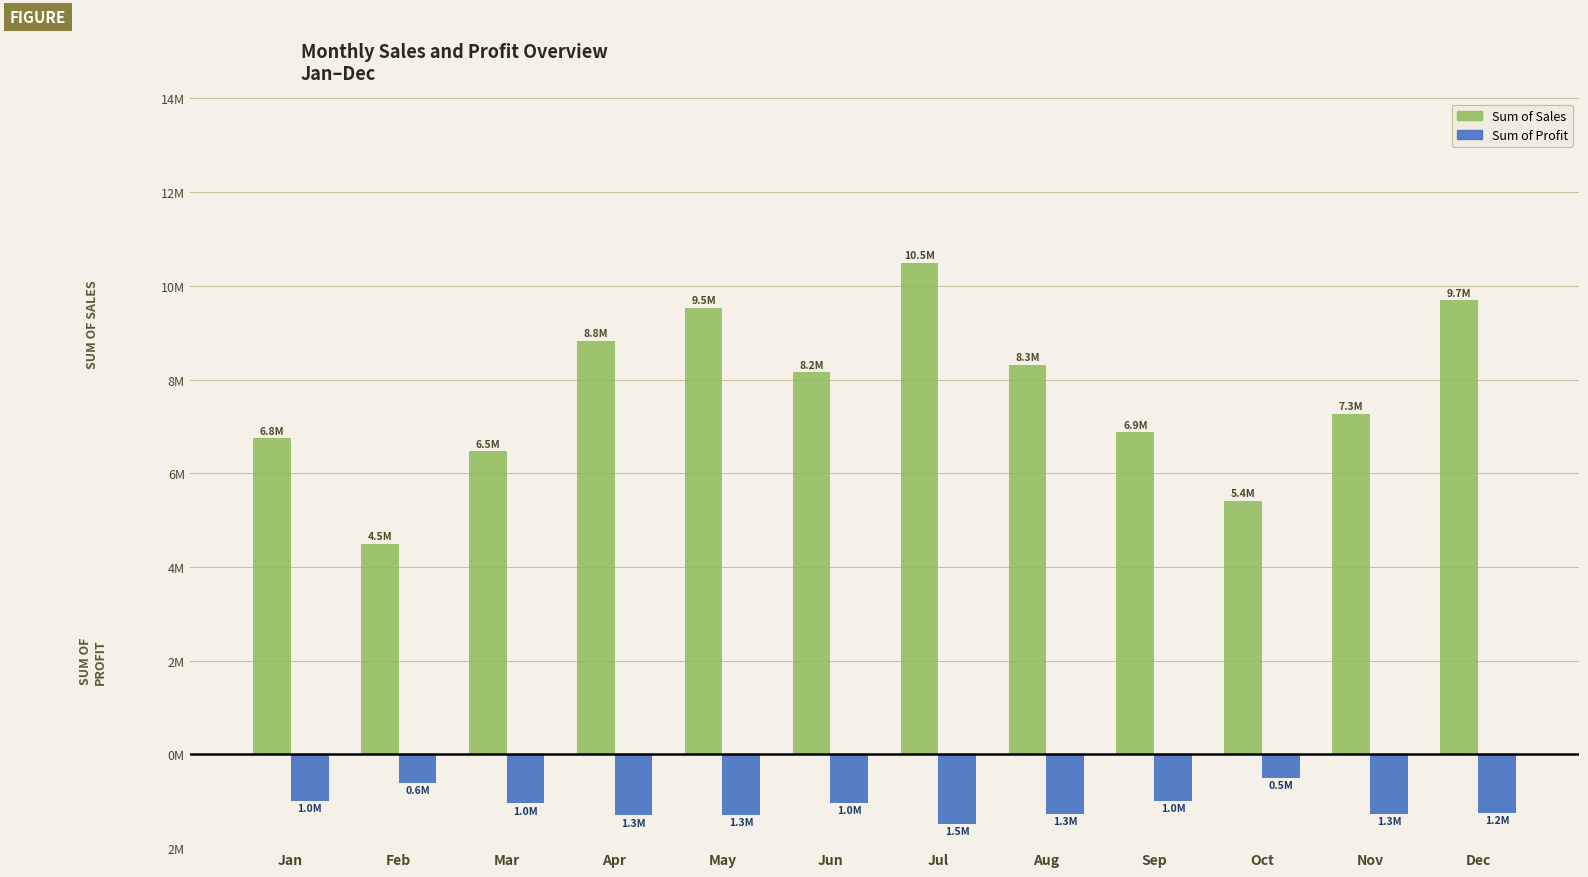

At which category is the sum across all series the highest?

Jul